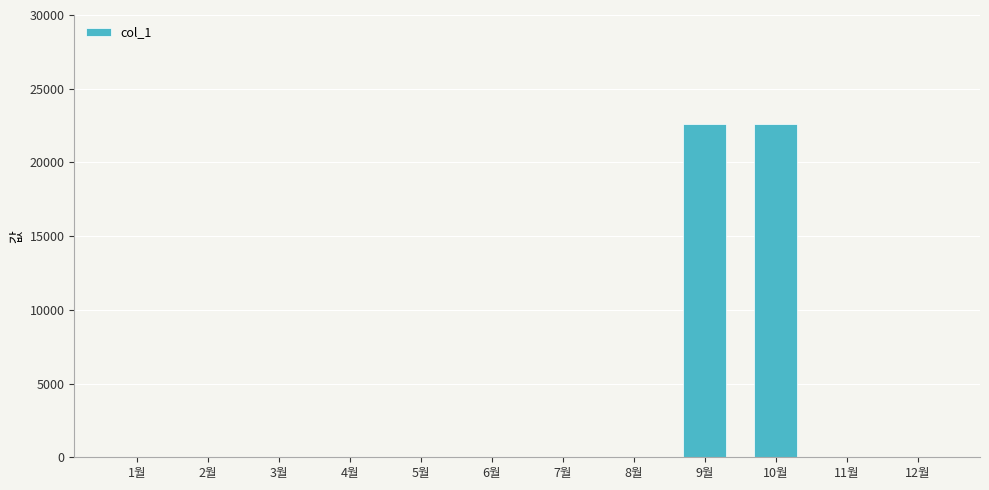

What is the sum of all values?

45250